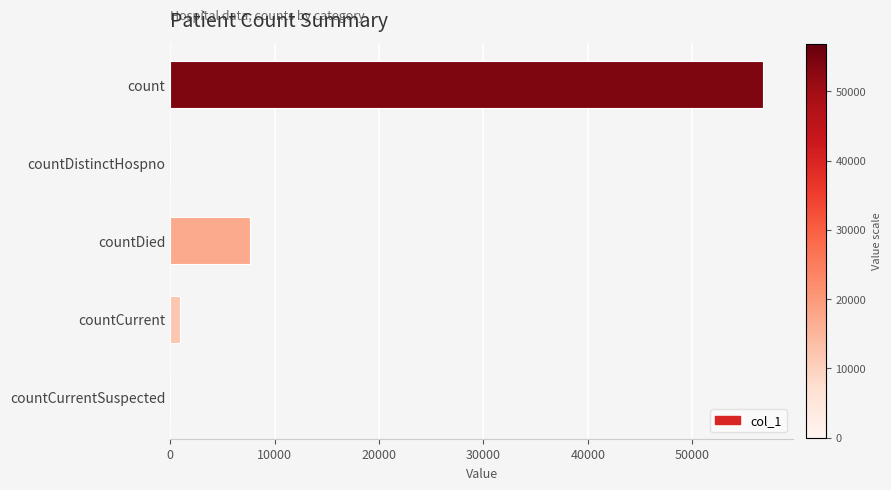

What is the sum of all values?

65352